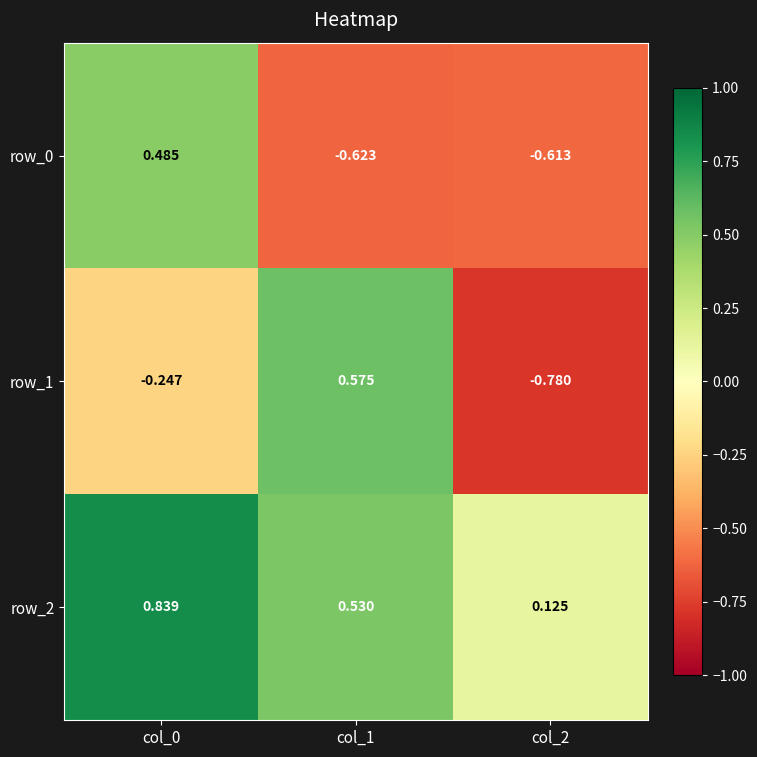

Reading right to left, what are all the values shown in this chart?

row_0: -0.6	-0.6	0.5
row_1: -0.8	0.6	-0.2
row_2: 0.1	0.5	0.8